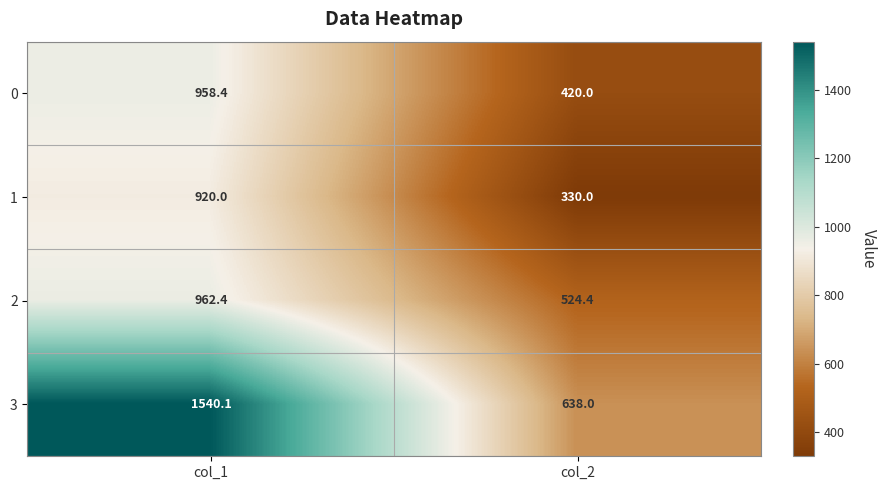

Which label corresponds to the smallest value in the chart?

col_2